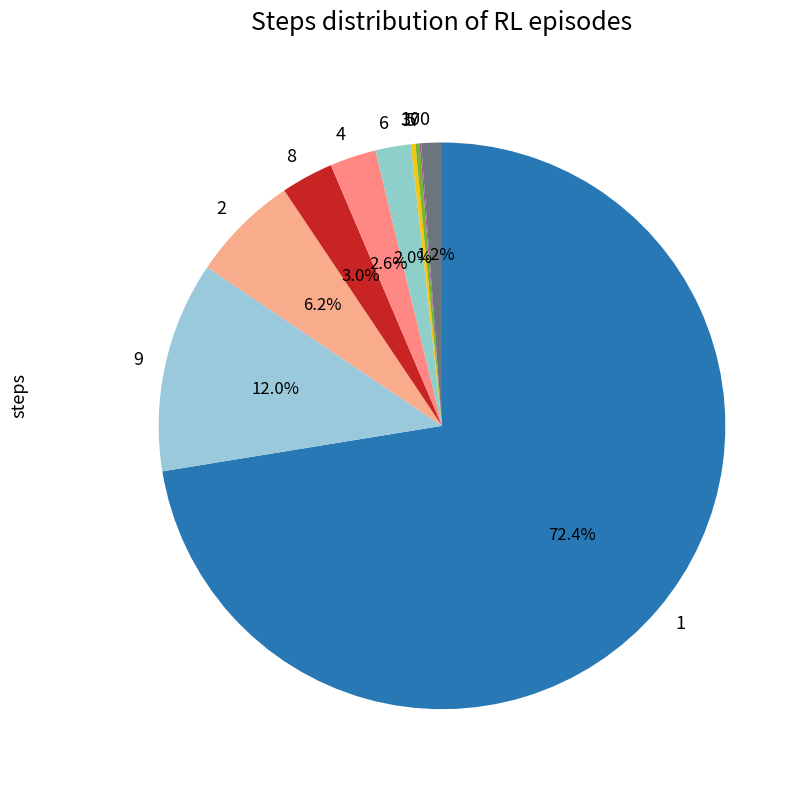

Which slice represents more than half of the pie?

1